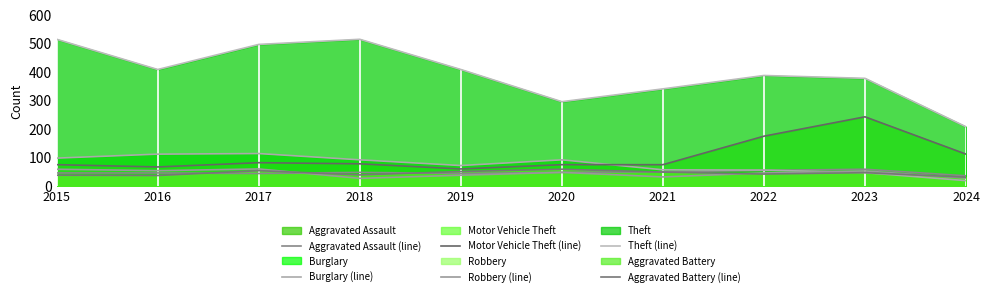

Reading right to left, extract all data points from this chart.

Aggravated Assault (line): 36	59	55	50	48	44	48	44	46	46
Burglary (line): 19	47	56	57	92	72	92	114	112	98
Motor Vehicle Theft (line): 112	243	175	75	75	60	78	82	67	75
Robbery (line): 28	53	46	32	48	38	27	60	54	59
Theft (line): 208	378	388	341	296	409	515	497	409	515
Aggravated Battery (line): 31	47	42	49	59	51	39	54	37	38